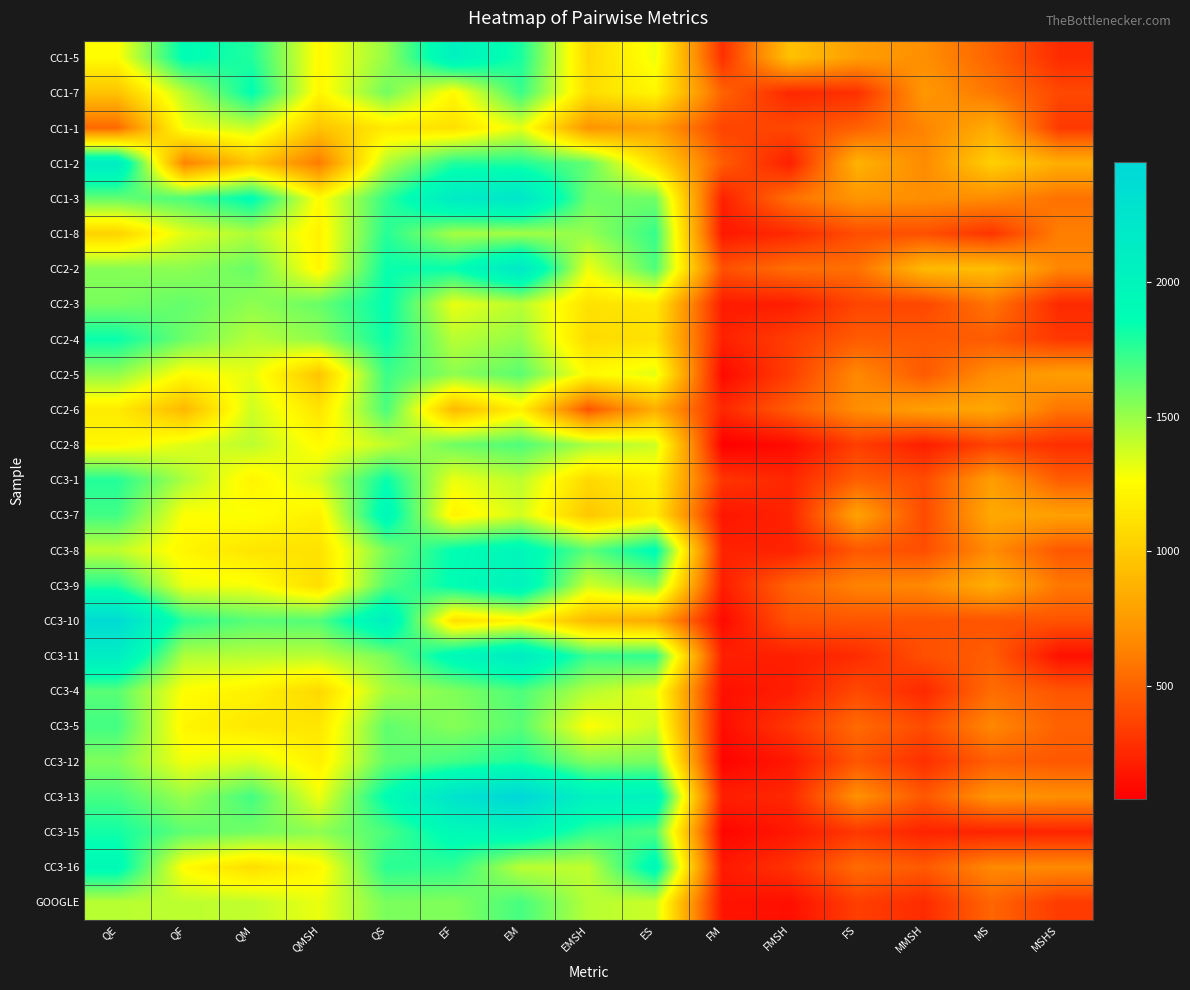

At which category is the sum across all series the highest?

EM